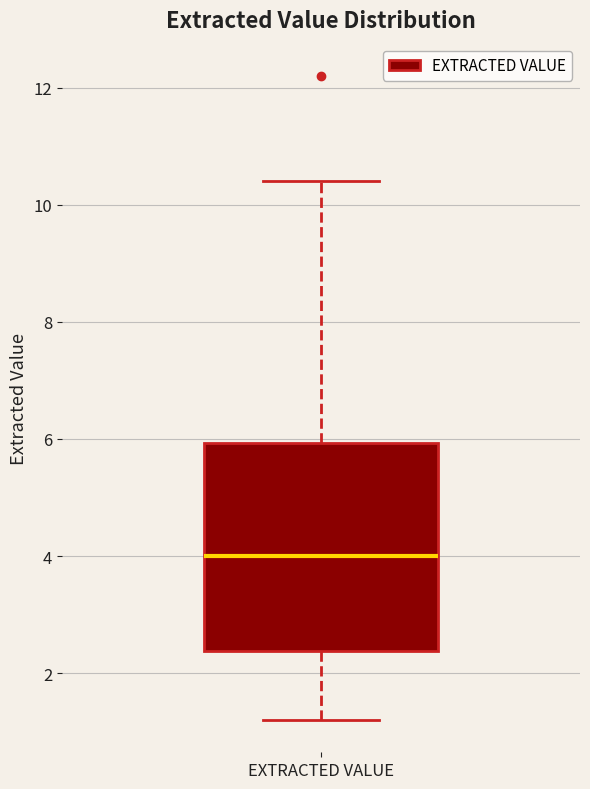

Where is the upper edge of the box for EXTRACTED VALUE on the y-axis? The values are not printed on the chart, so give them approximately, as read against the axis.

6.0